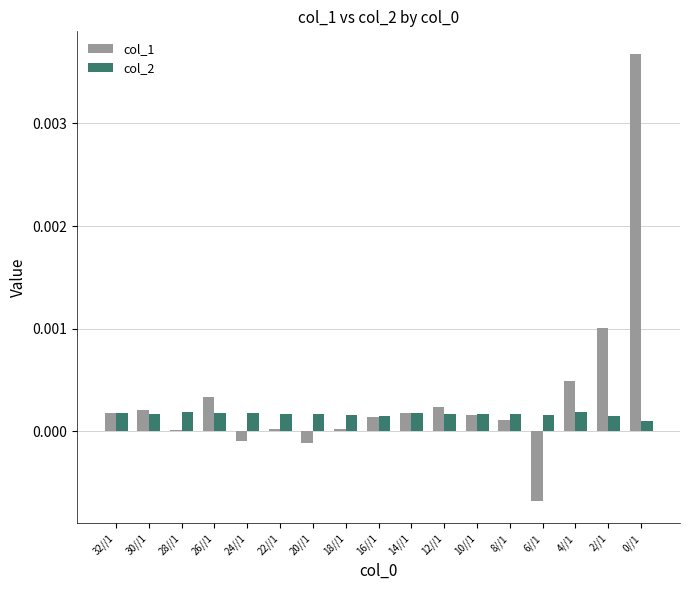

True or false: col_1 has a value of 0.0 at 16//1.

True